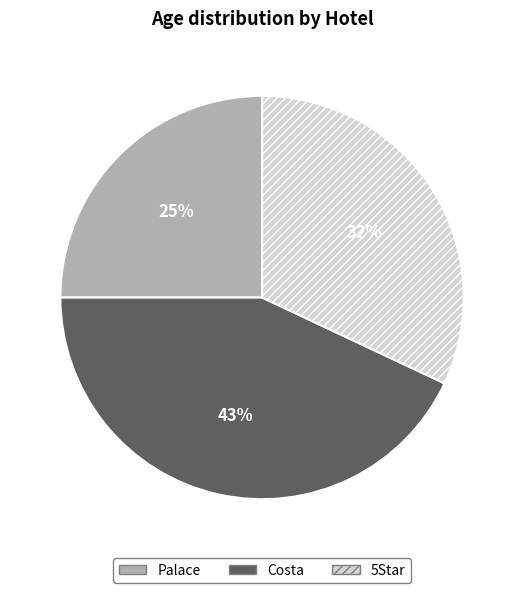

Does Palace account for over 50% of the chart?

No